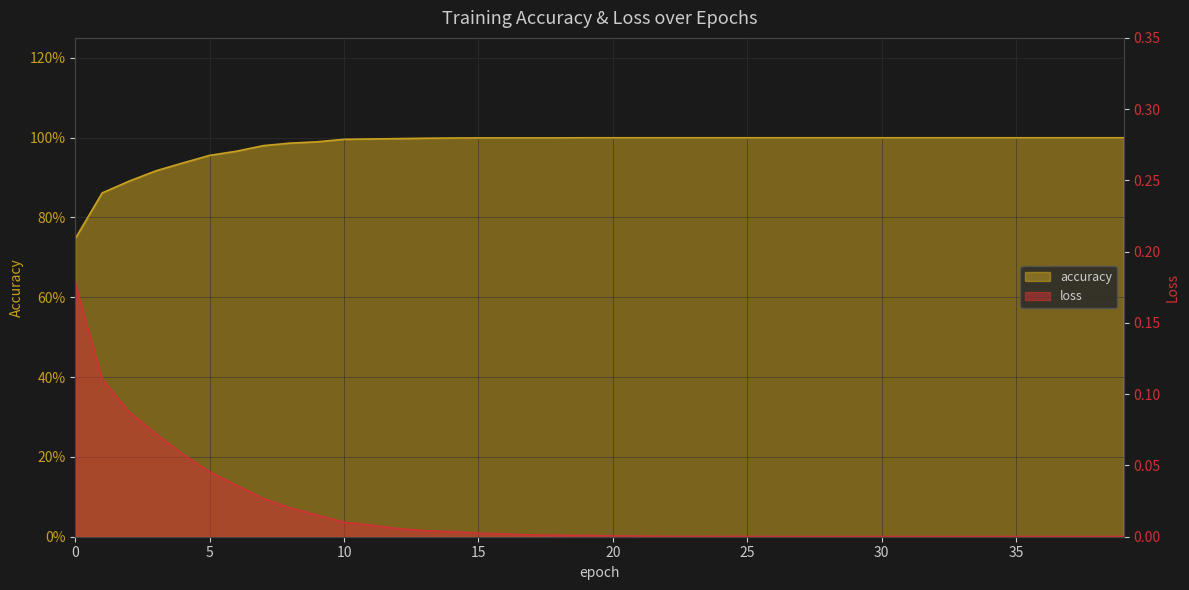

How many lines are shown in the chart?

2